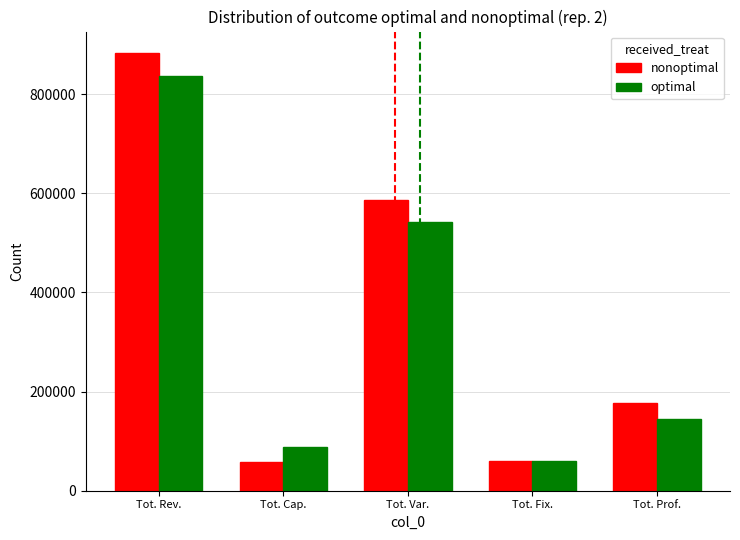

At which label is optimal closest to 448902?

Tot. Var.